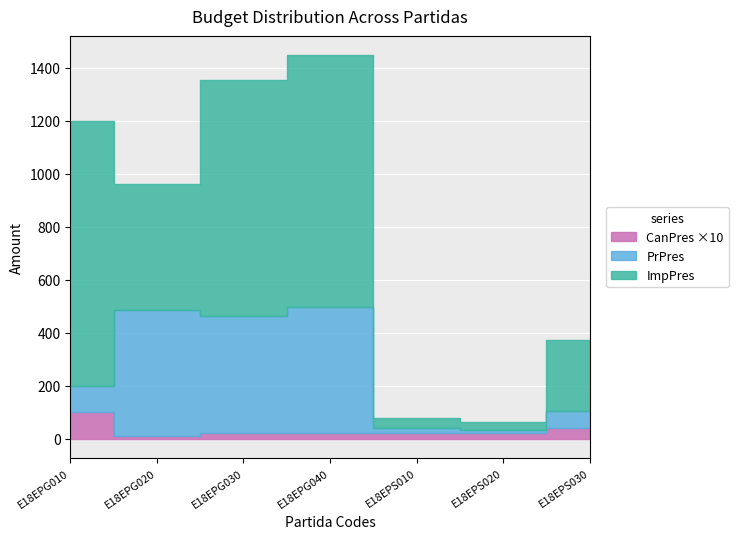

List the series in order of their overall mean, lowest first.

CanPres, PrPres, ImpPres